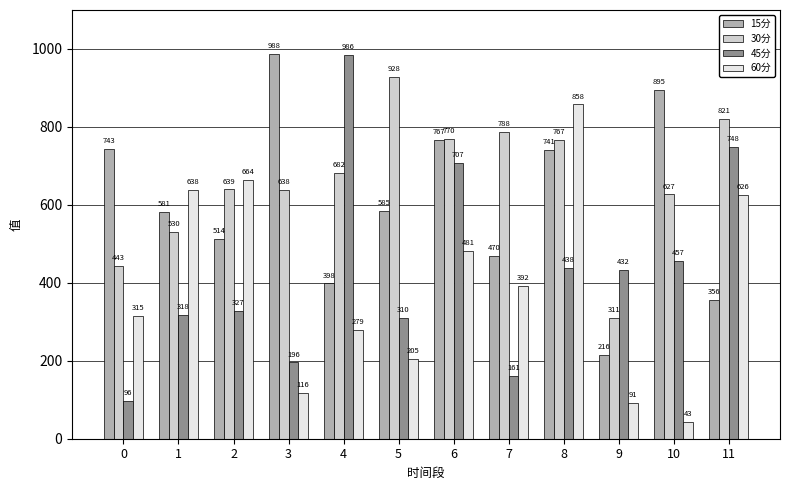

The value of 60分 at 1 is 1116.7. True or false?

False